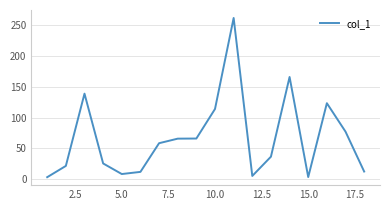

What is the difference between the maximum and minimum values?

258.7